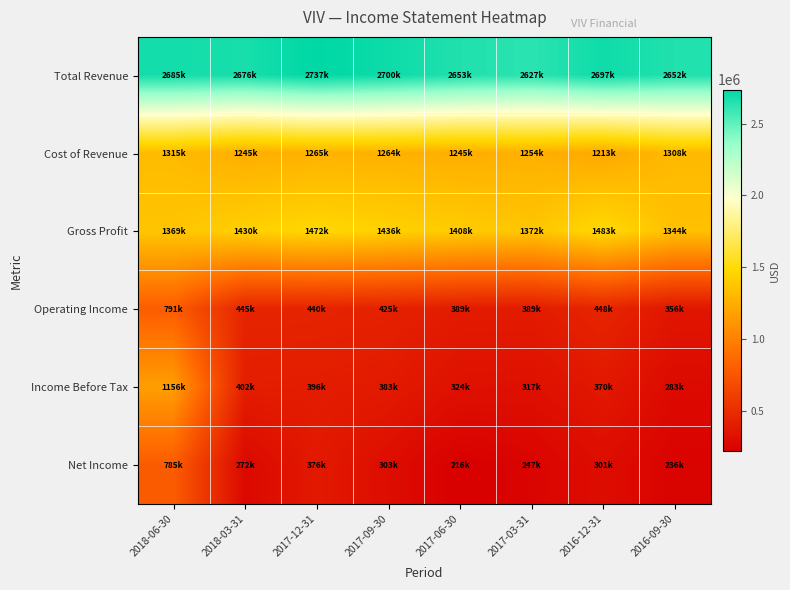

At which category does the chart reach its peak across all series?

2017-12-31